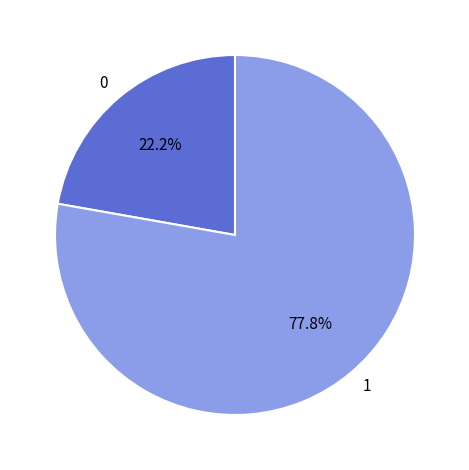

What is the ratio of the value at 0 to the value at 1?

0.3